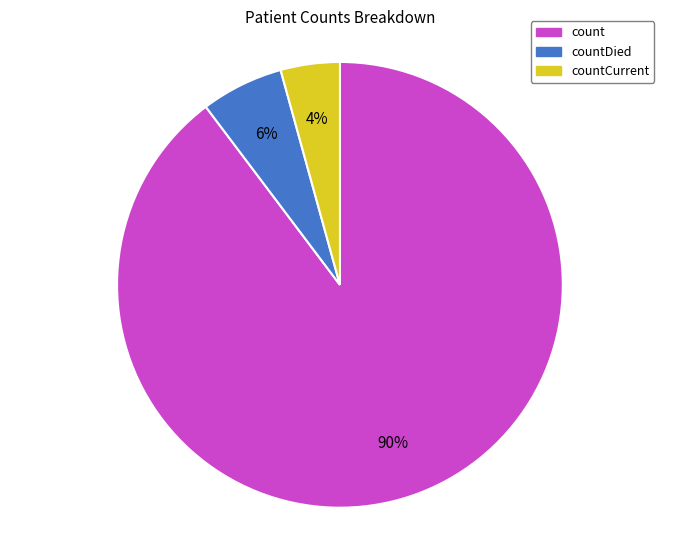

Is there a majority slice in this chart?

Yes